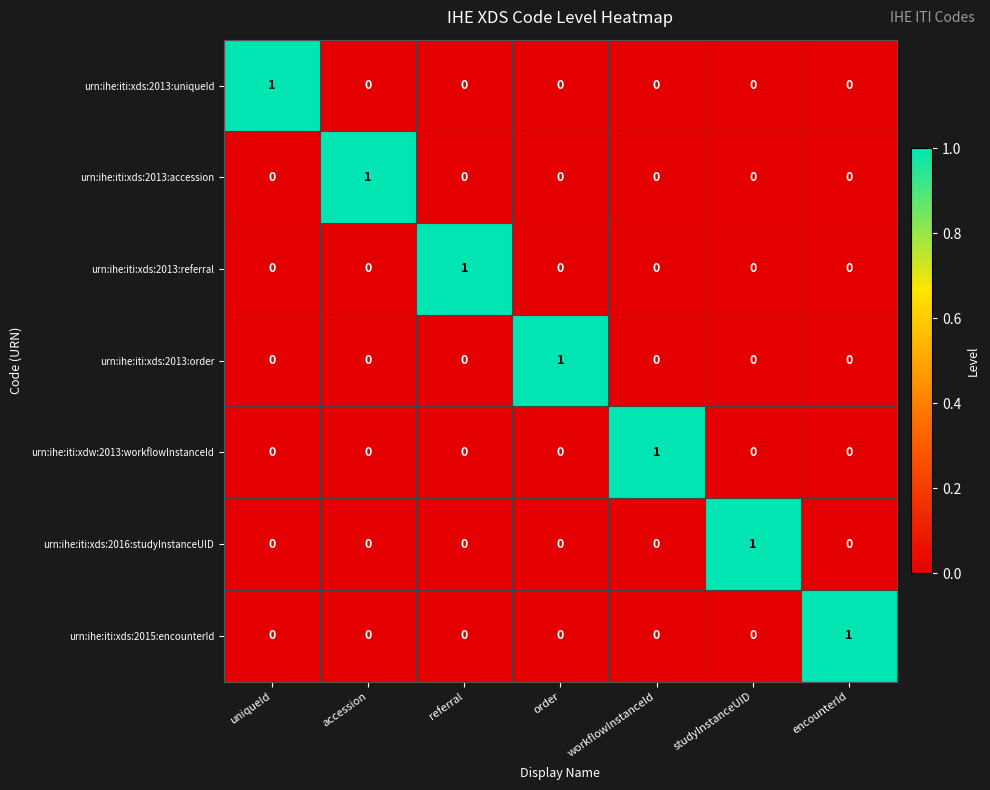

The value of urn:ihe:iti:xds:2013:accession at uniqueId is 1. True or false?

False